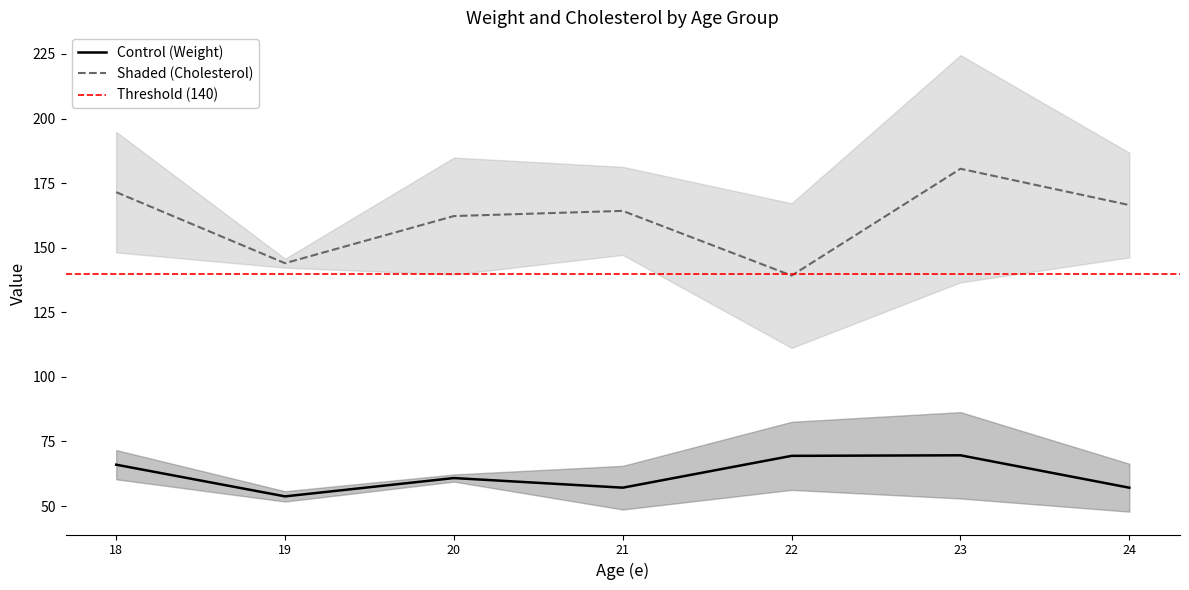

True or false: p_mean and p_upper intersect in this chart.

False